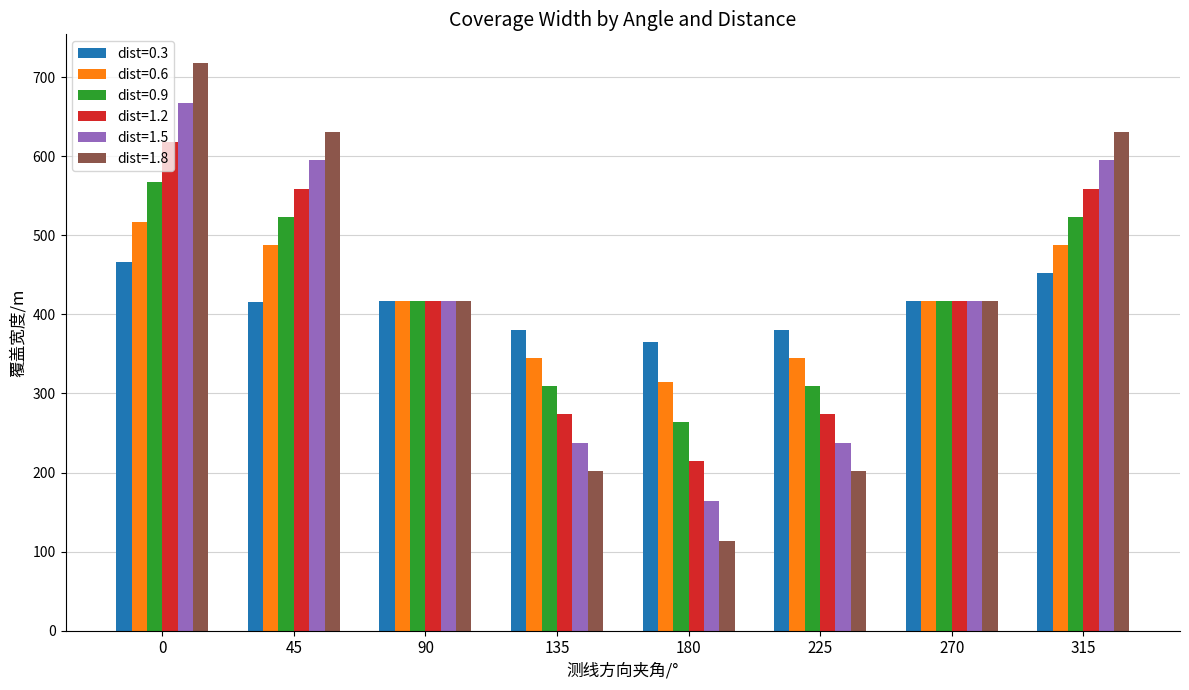

Which series has the widest spread of values?

dist=1.8